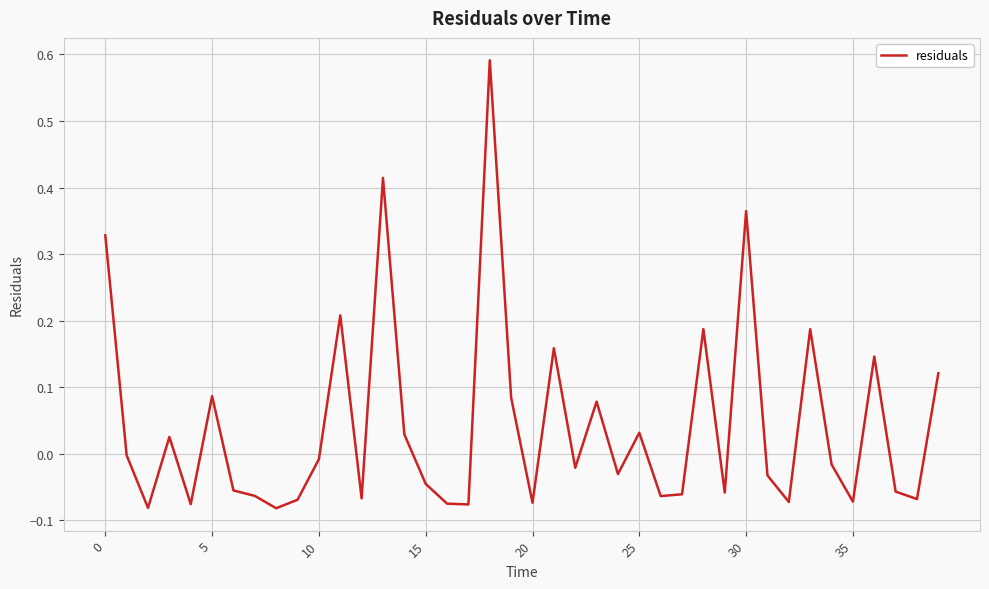

What is the difference between the maximum and minimum values?

0.7